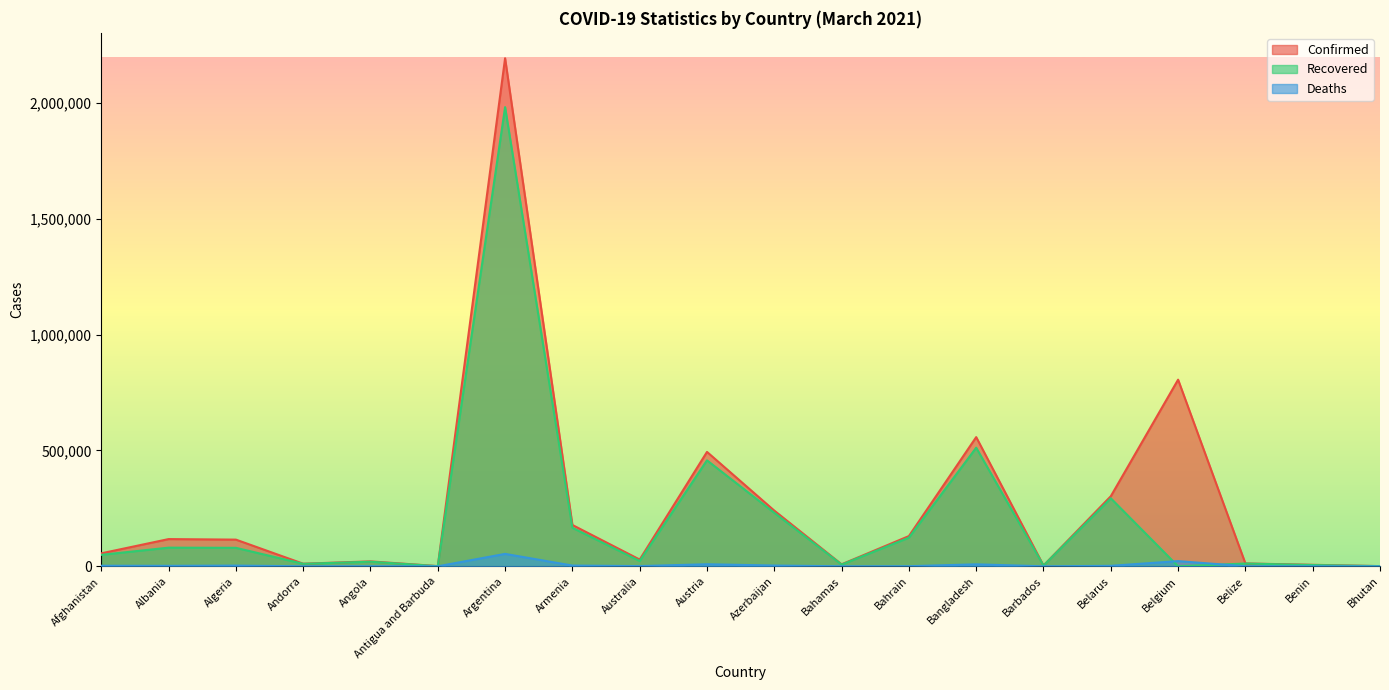

Which has a higher value, Afghanistan or Benin?

Afghanistan